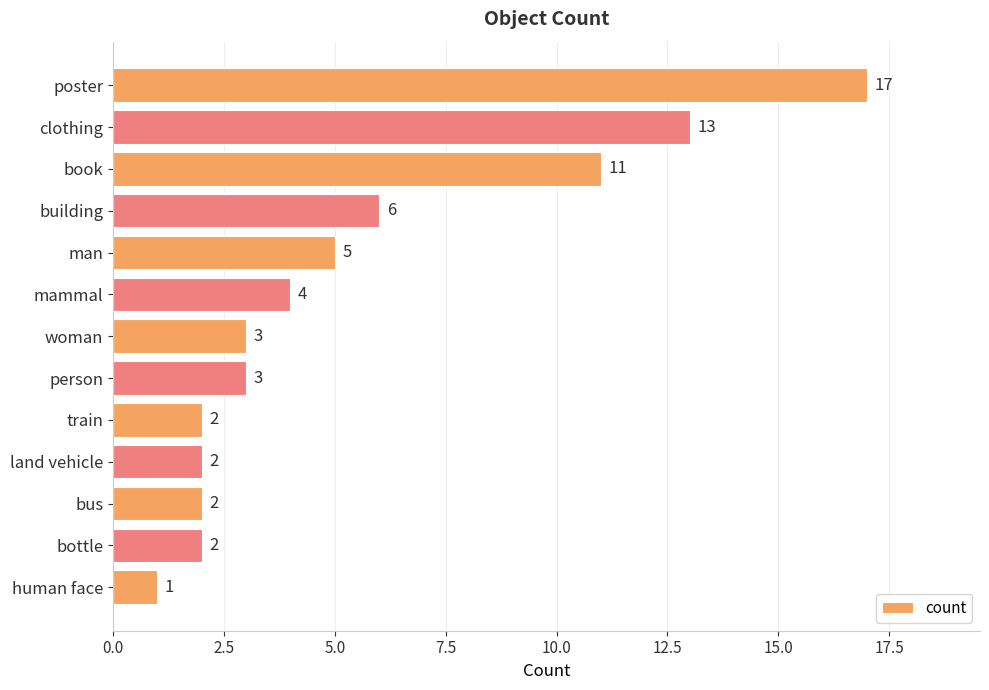

Reading top to bottom, list all the values displayed in this chart.

poster=17	clothing=13	book=11	building=6	man=5	mammal=4	woman=3	person=3	train=2	land vehicle=2	bus=2	bottle=2	human face=1